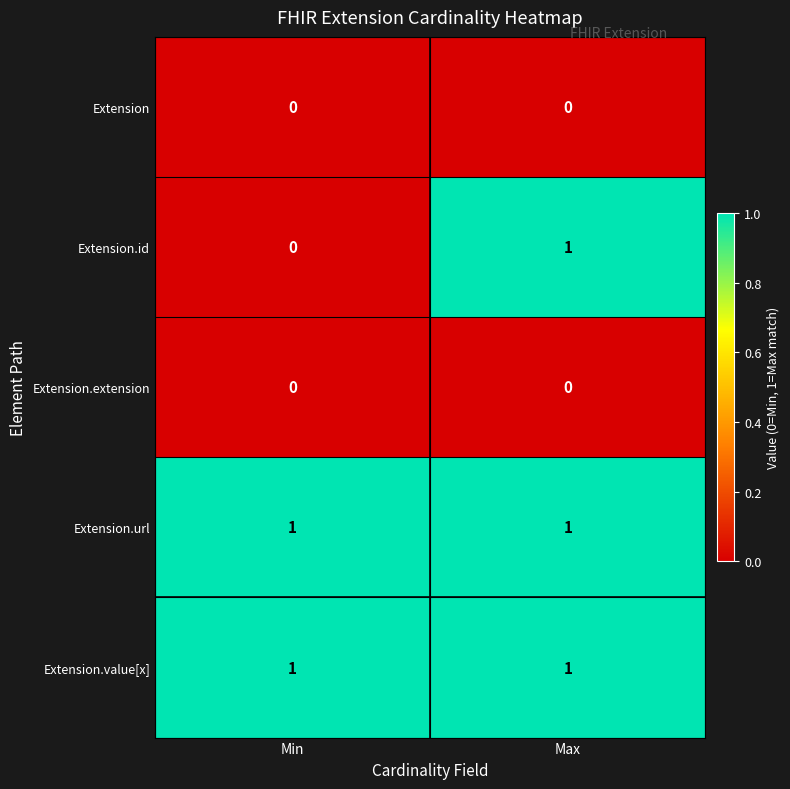

True or false: Extension.id has a value of 0 at Min.

True